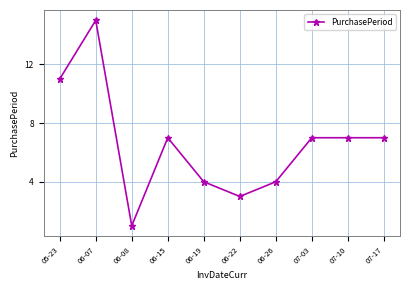

At which category does the chart reach its peak across all series?

06-07